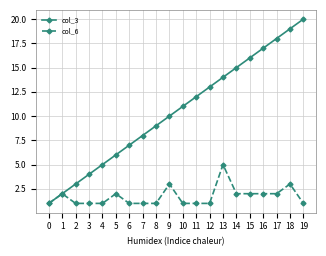

True or false: col_3 has more than 1 points higher than both neighbors.

False